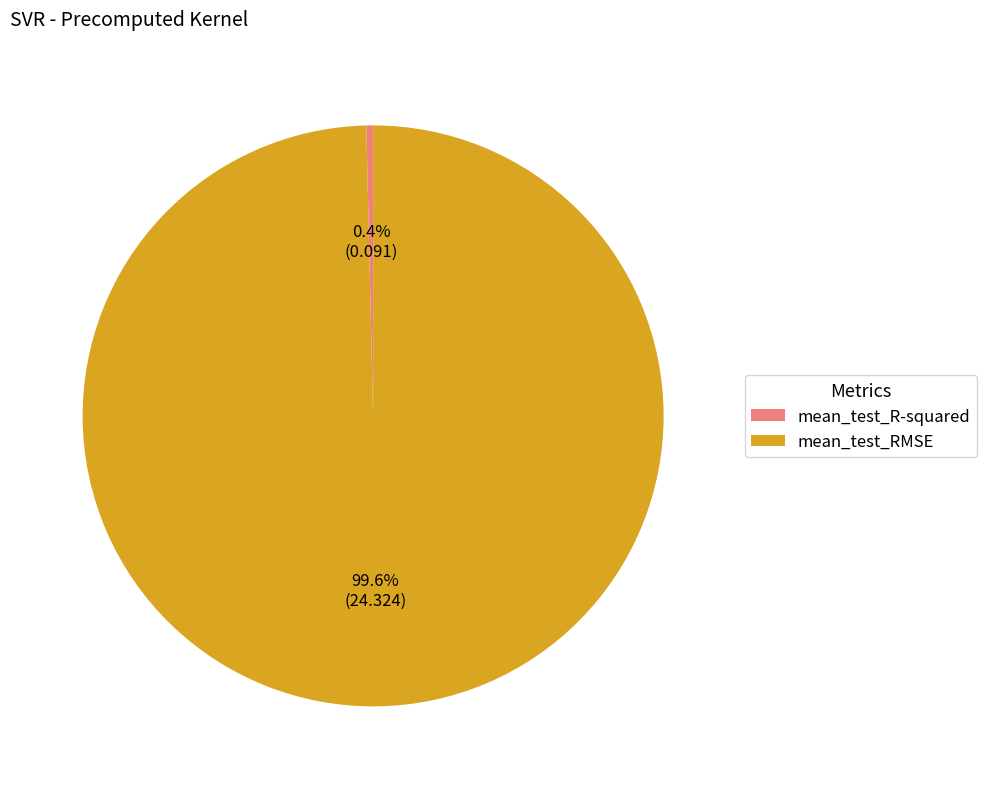

Rank the categories by value from lowest to highest.

mean_test_R-squared, mean_test_RMSE